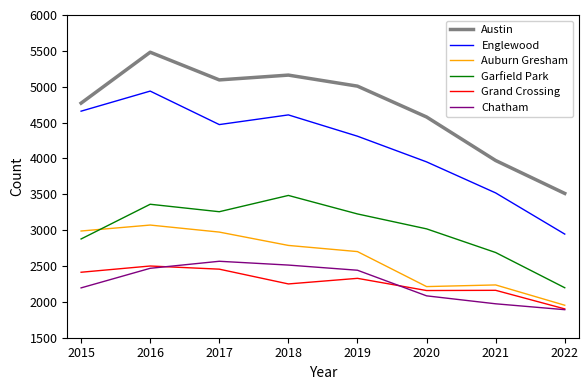

Between 2017 and 2020, which series saw the biggest shift?

Auburn Gresham